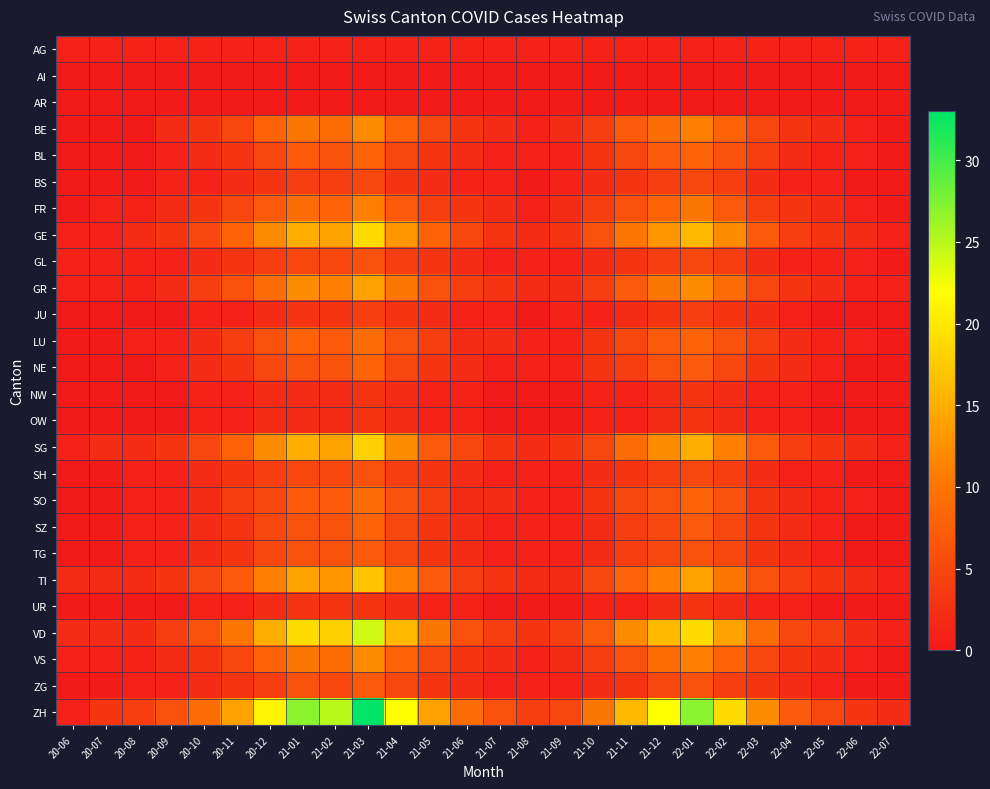

Between 20-06 and 21-01, which series saw the biggest shift?

ZH